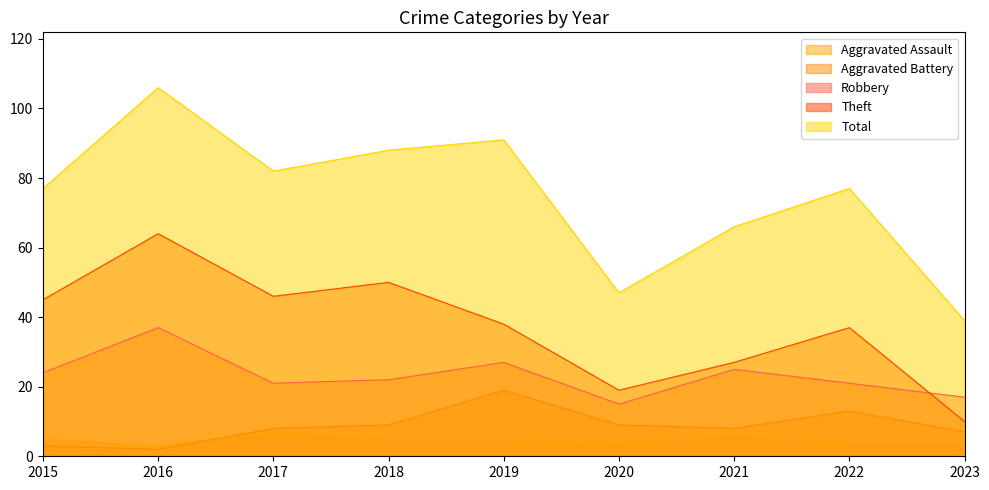

Is the value of Total at 2019 greater than the value of Theft at 2019?

Yes